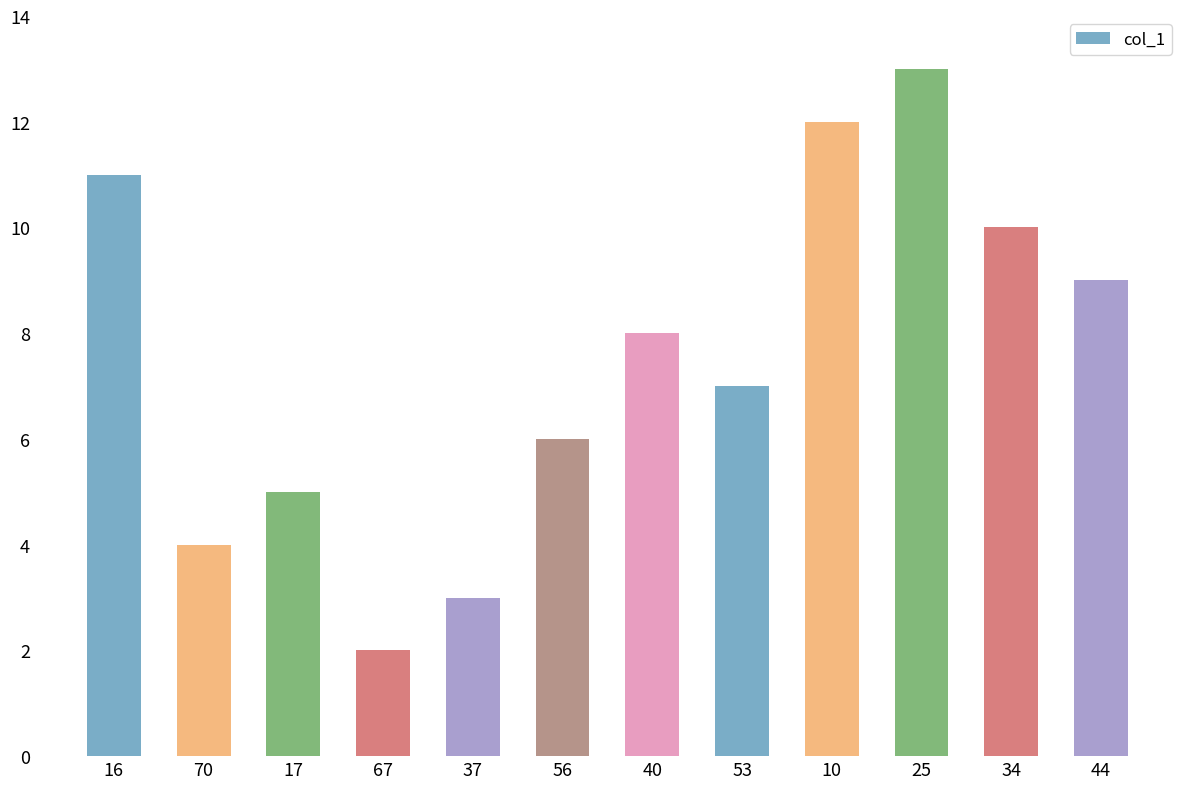

Reading left to right, list all the values displayed in this chart.

16=11	70=4	17=5	67=2	37=3	56=6	40=8	53=7	10=12	25=13	34=10	44=9